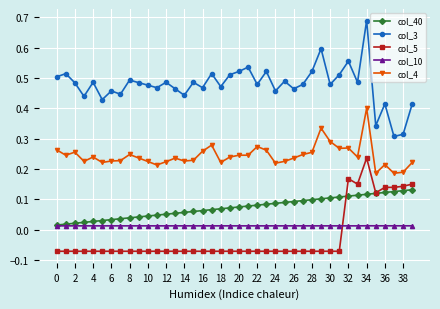

At how many categories does at least one series exceed 0?

40